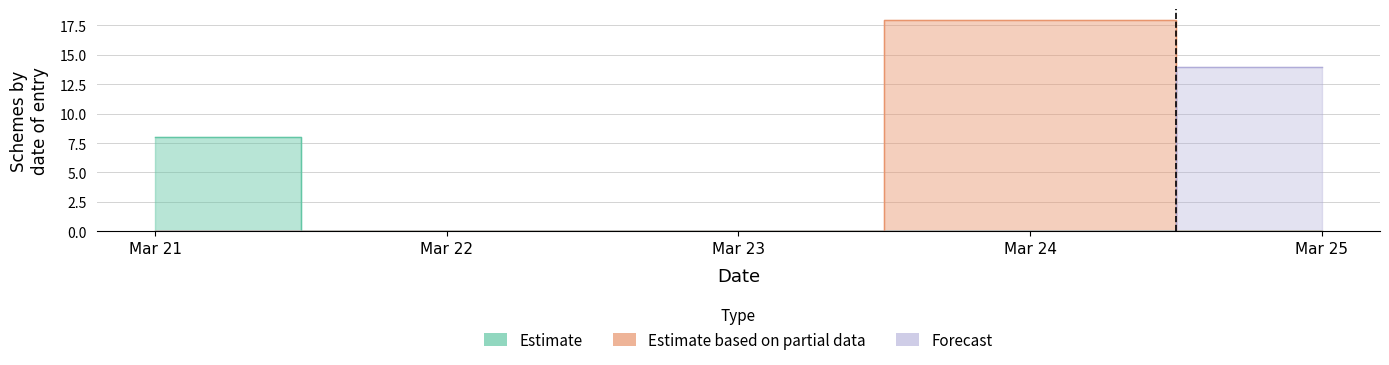

Does the chart have visible grid lines?

Yes